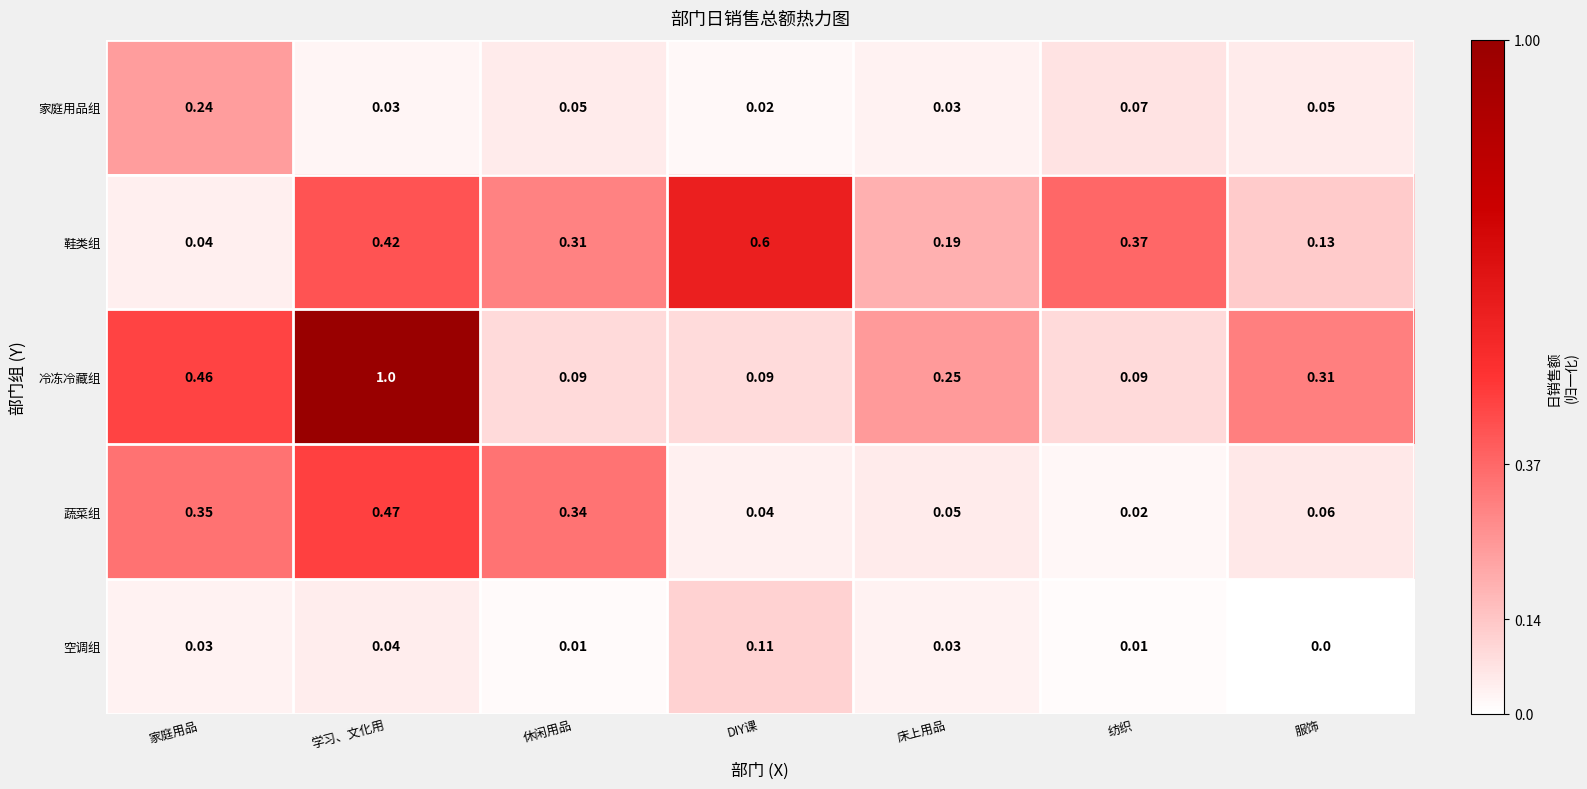

Which series has the largest range (max minus min)?

冷冻冷藏组